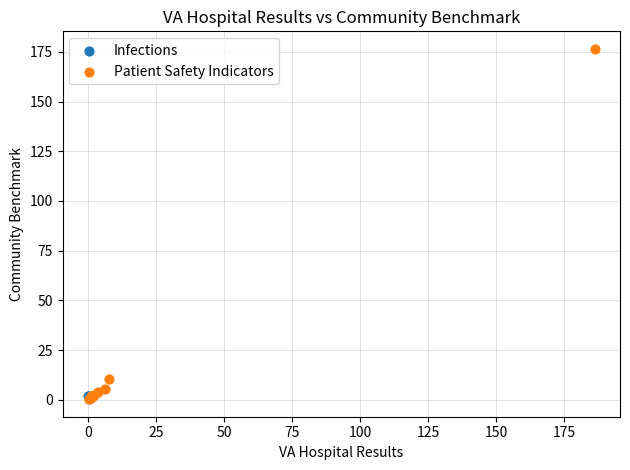

What are all the series names shown in the legend?

Infections, Patient Safety Indicators